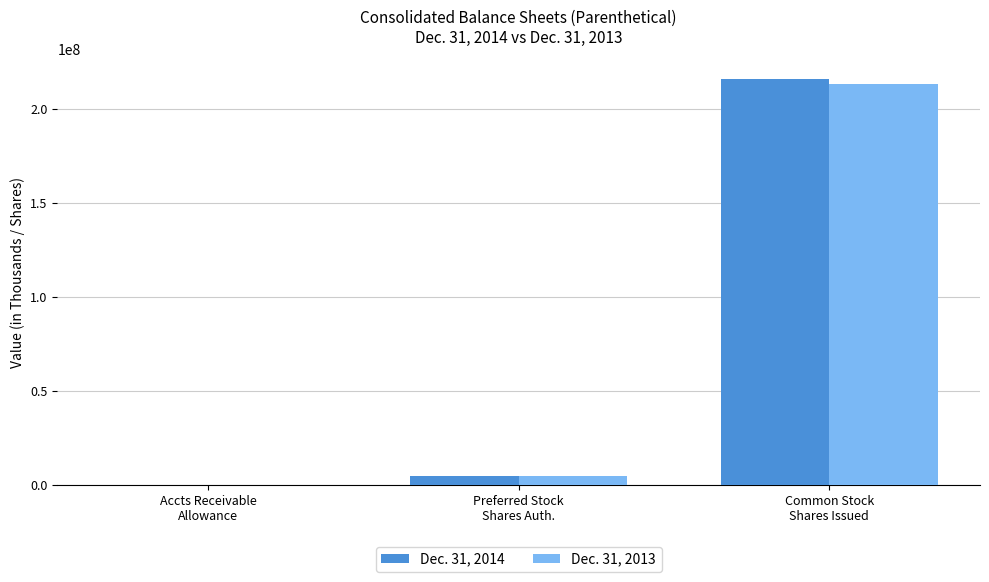

Reading left to right, transcribe all the data shown in this chart.

Dec. 31, 2014: 242674	5000000	215640968
Dec. 31, 2013: 237143	5000000	213163248